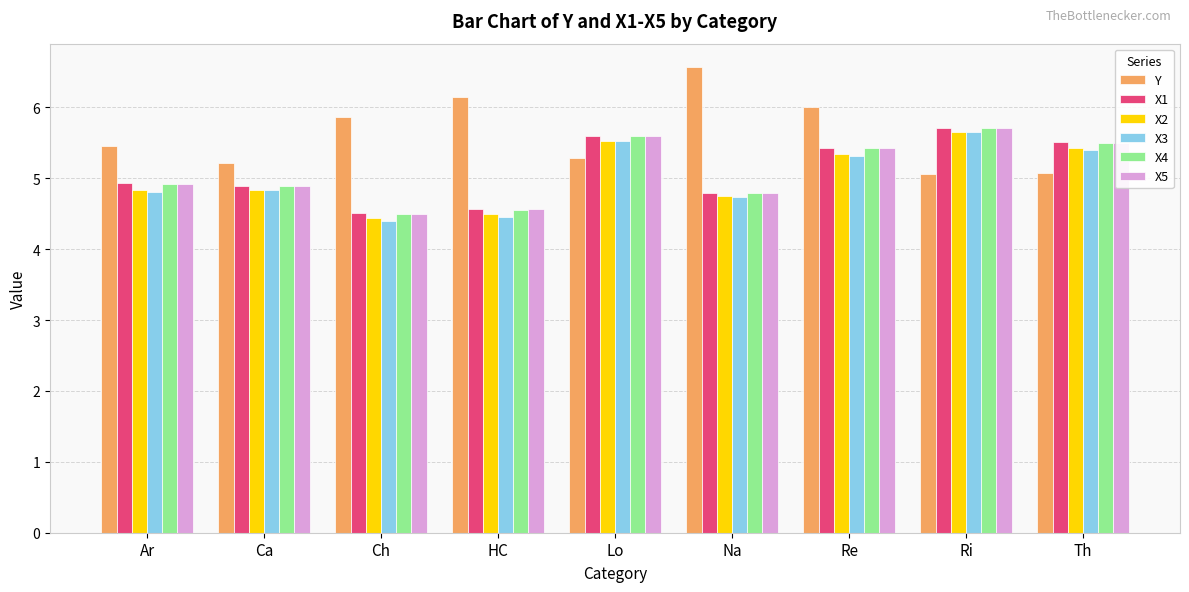

What is the difference between the highest and lowest values at Na?

1.8